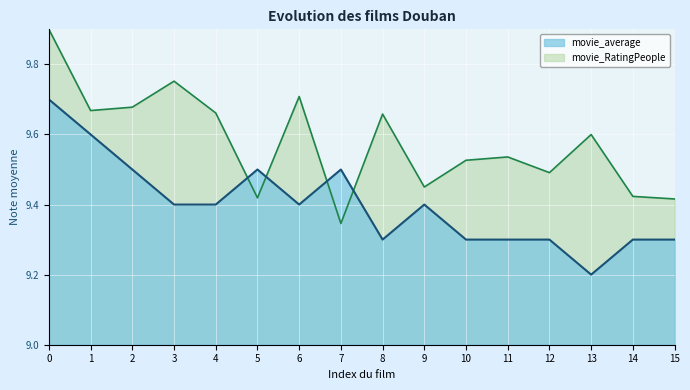

At how many categories does at least one series exceed 9?

16